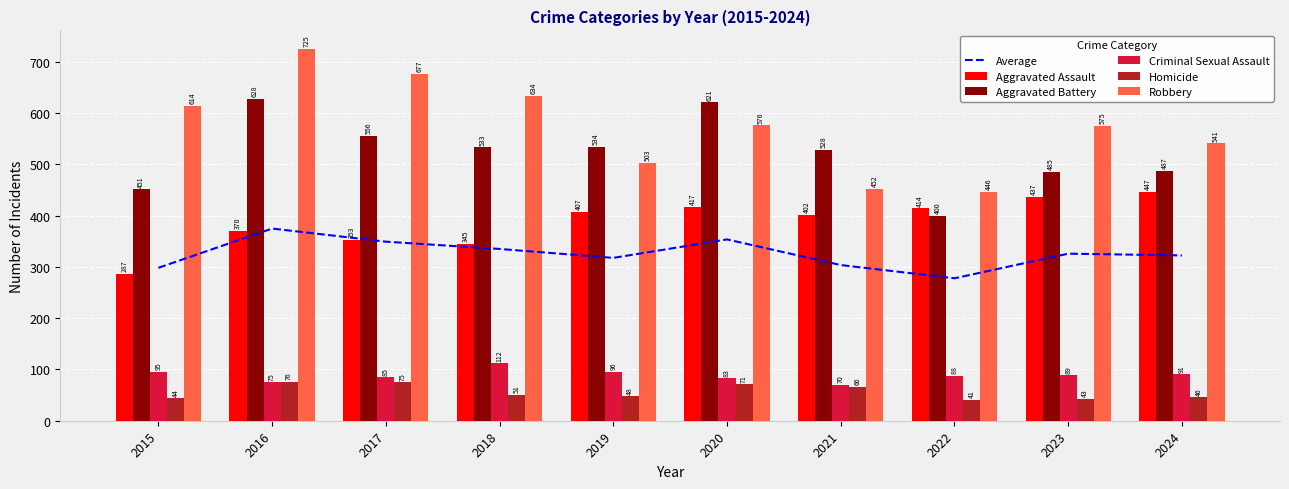

Reading left to right, transcribe all the data shown in this chart.

Average: 2015=298.2	2016=374.8	2017=349.2	2018=335.0	2019=317.6	2020=353.6	2021=303.6	2022=277.8	2023=325.8	2024=322.4
Aggravated Assault: 2015=287.0	2016=370.0	2017=353.0	2018=345.0	2019=407.0	2020=417.0	2021=402.0	2022=414.0	2023=437.0	2024=447.0
Aggravated Battery: 2015=451.0	2016=628.0	2017=556.0	2018=533.0	2019=534.0	2020=621.0	2021=528.0	2022=400.0	2023=485.0	2024=487.0
Criminal Sexual Assault: 2015=95.0	2016=75.0	2017=85.0	2018=112.0	2019=96.0	2020=83.0	2021=70.0	2022=88.0	2023=89.0	2024=91.0
Homicide: 2015=44.0	2016=76.0	2017=75.0	2018=51.0	2019=48.0	2020=71.0	2021=66.0	2022=41.0	2023=43.0	2024=46.0
Robbery: 2015=614.0	2016=725.0	2017=677.0	2018=634.0	2019=503.0	2020=576.0	2021=452.0	2022=446.0	2023=575.0	2024=541.0